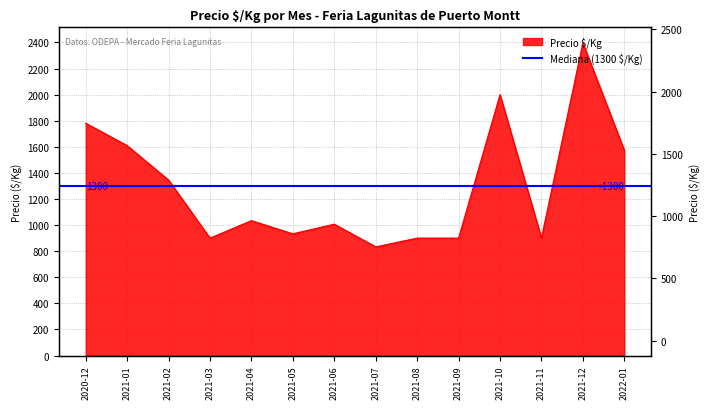

Reading left to right, list all the values displayed in this chart.

2020-12=1781	2021-01=1609	2021-02=1345	2021-03=900	2021-04=1034	2021-05=933	2021-06=1007	2021-07=833	2021-08=900	2021-09=900	2021-10=2000	2021-11=900	2021-12=2396	2022-01=1573